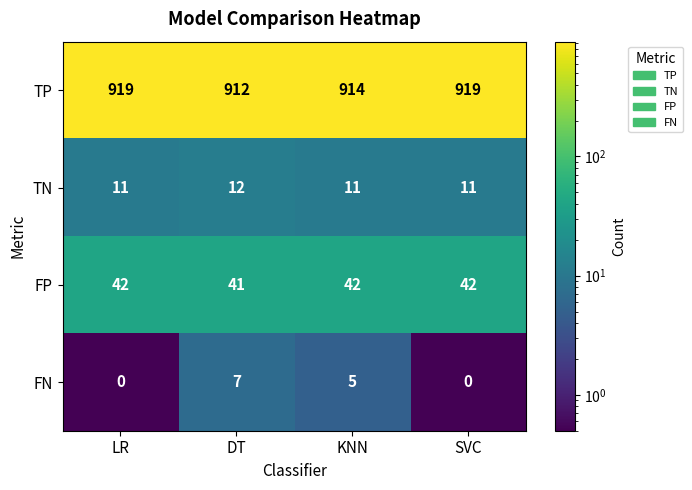

Count the FP values in the range 42 to 43.

3